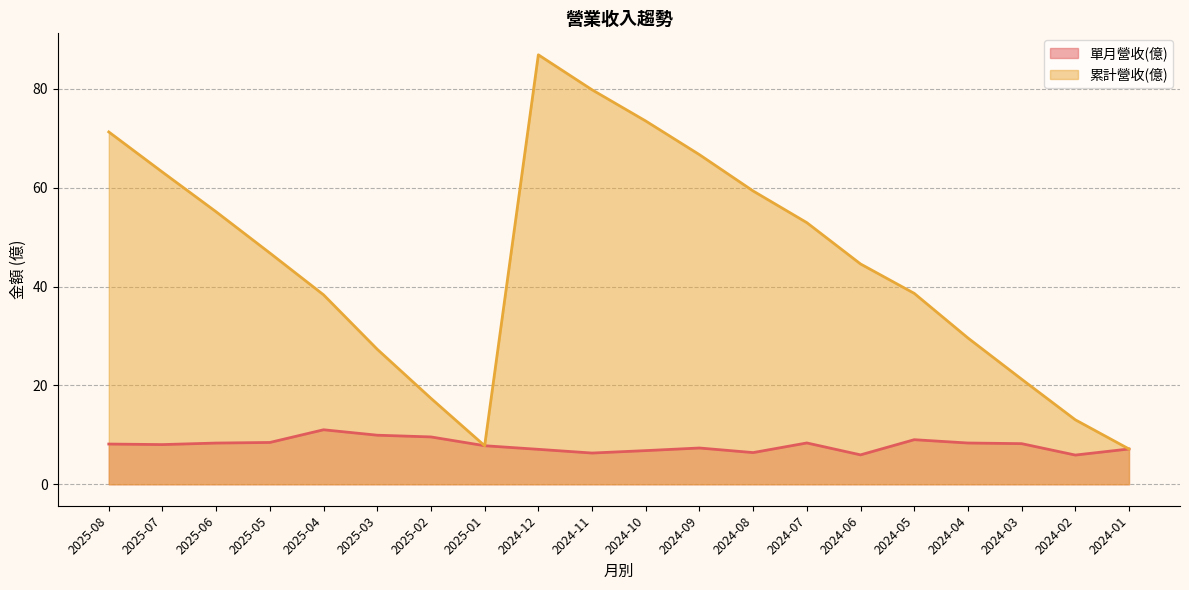

How many interior local valleys does the 累計營收(億) series have?

1